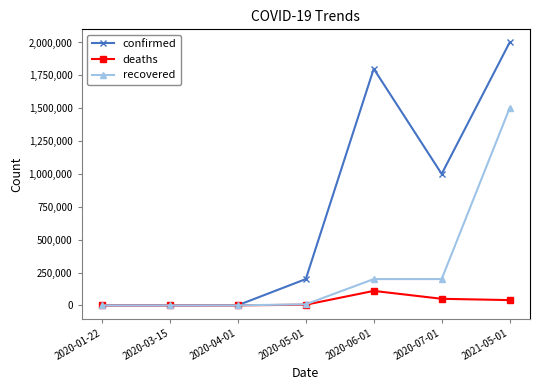

Rank the series by their average value, from highest to lowest.

confirmed, recovered, deaths